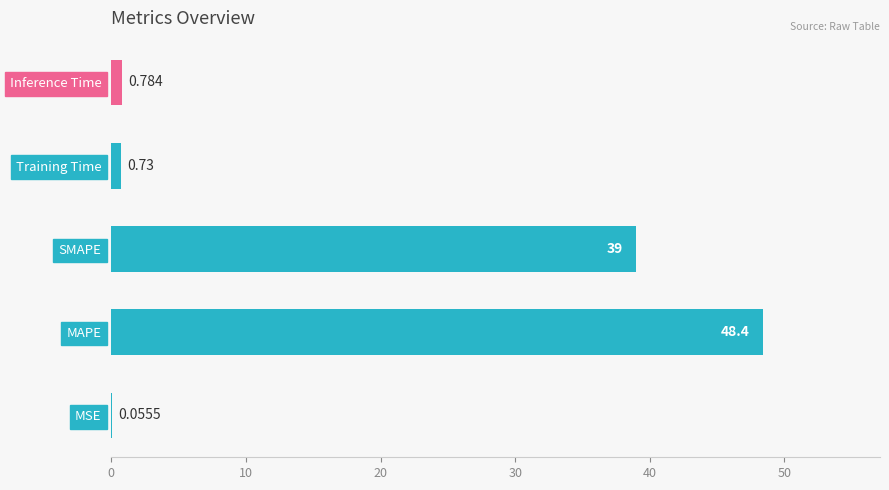

Which has a higher value, SMAPE or MSE?

SMAPE